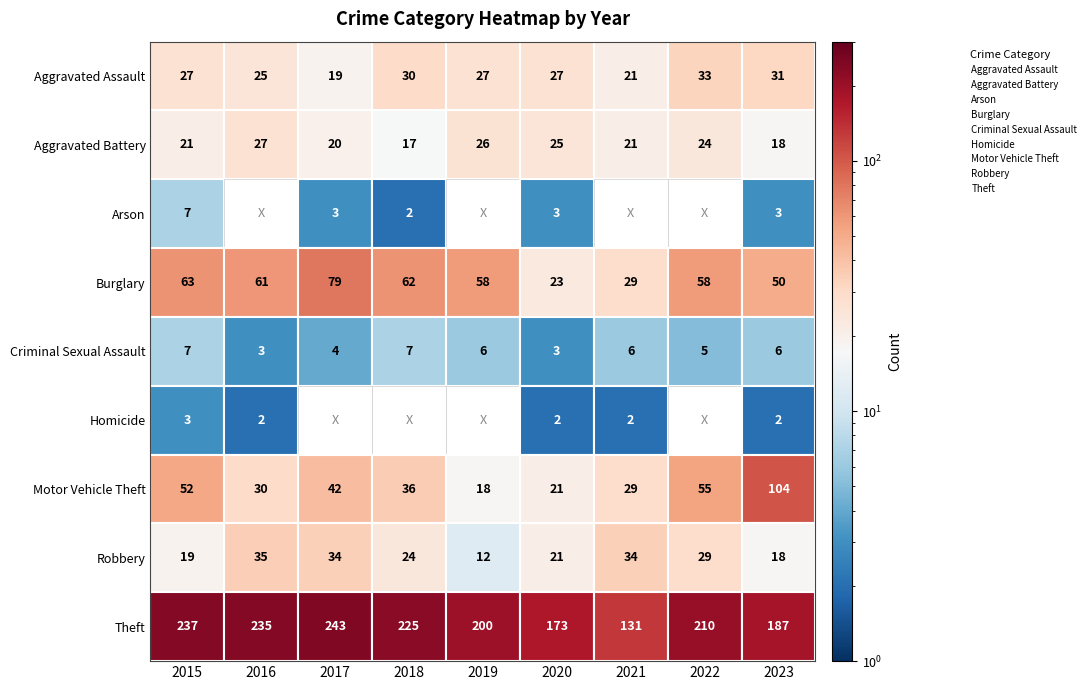

How many series are shown in this chart?

9